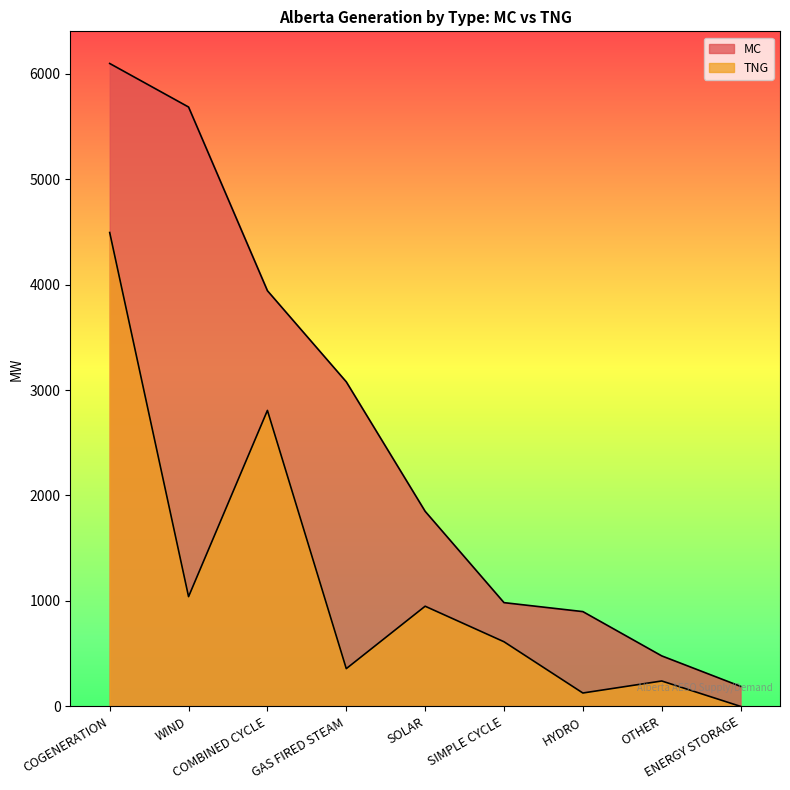

At which category is the sum across all series the highest?

COGENERATION